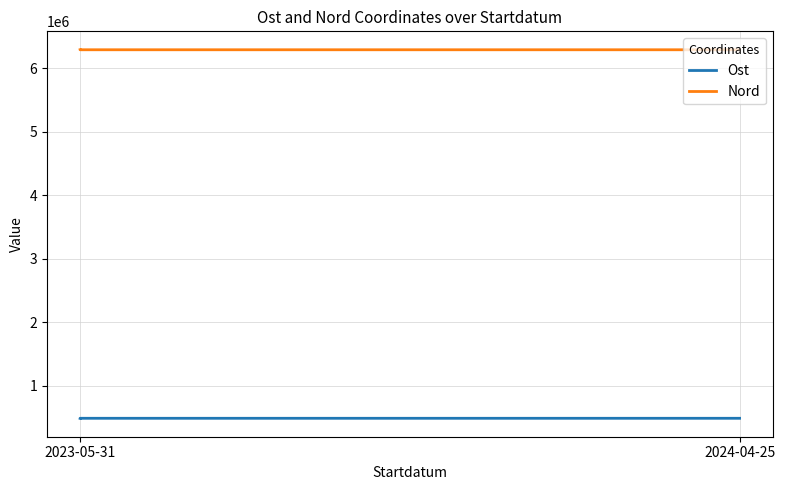

The value of Ost at 2024-04-25 is 321102. True or false?

False